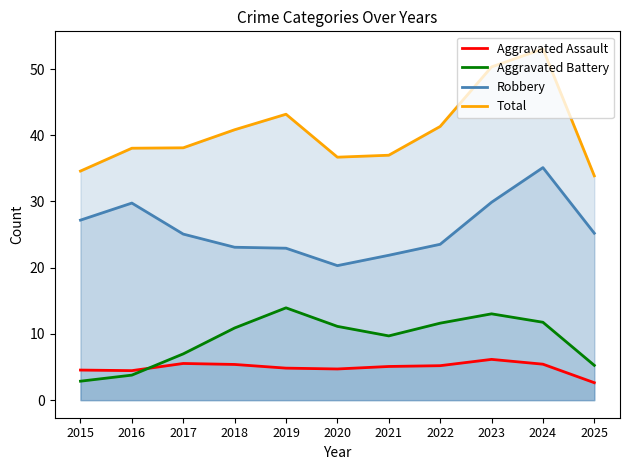

Which category has the highest value in the Robbery series?

2024